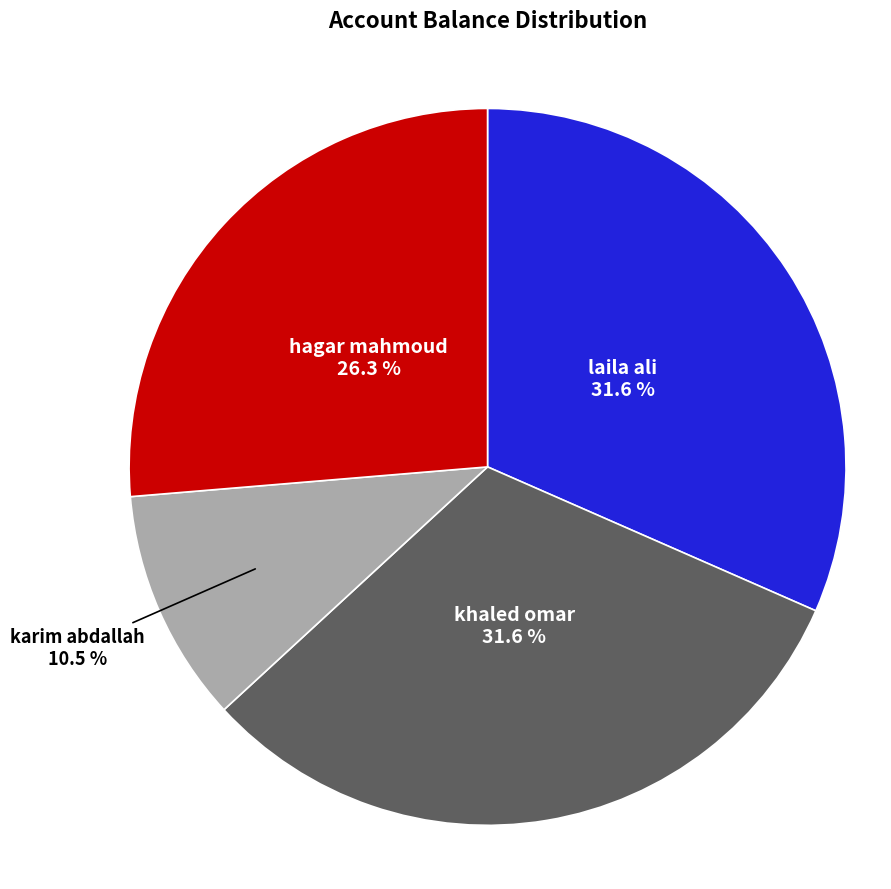

Is it true that karim abdallah is 23% of the pie?

False